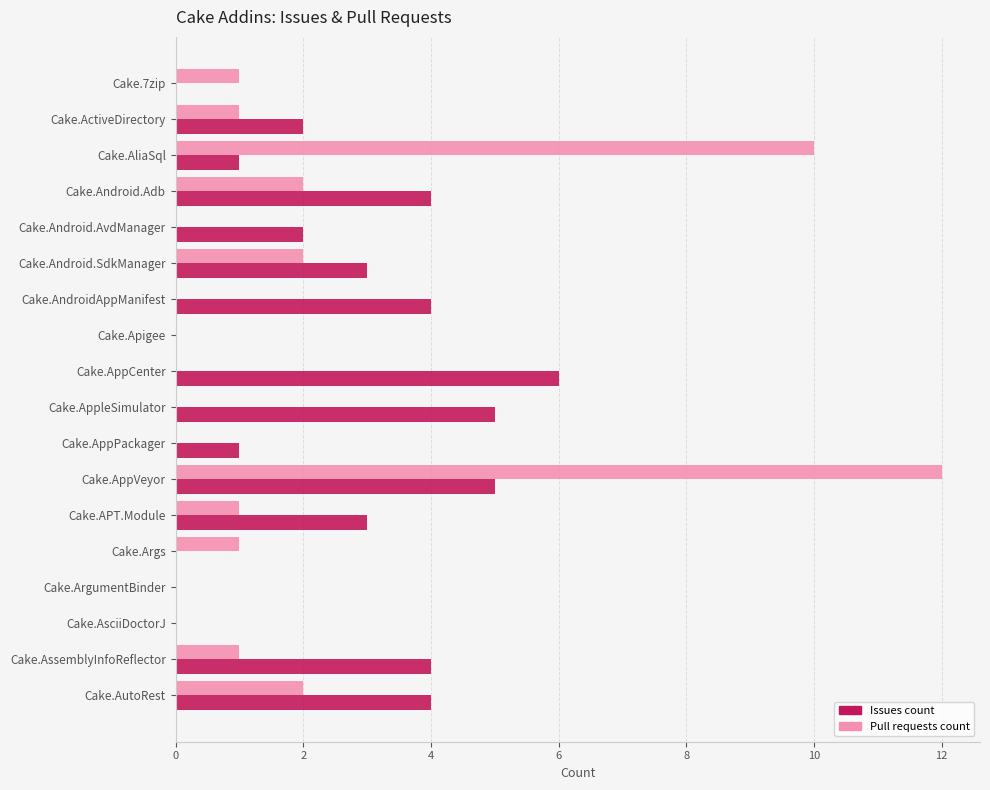

At which category is the sum across all series the highest?

Cake.AppVeyor